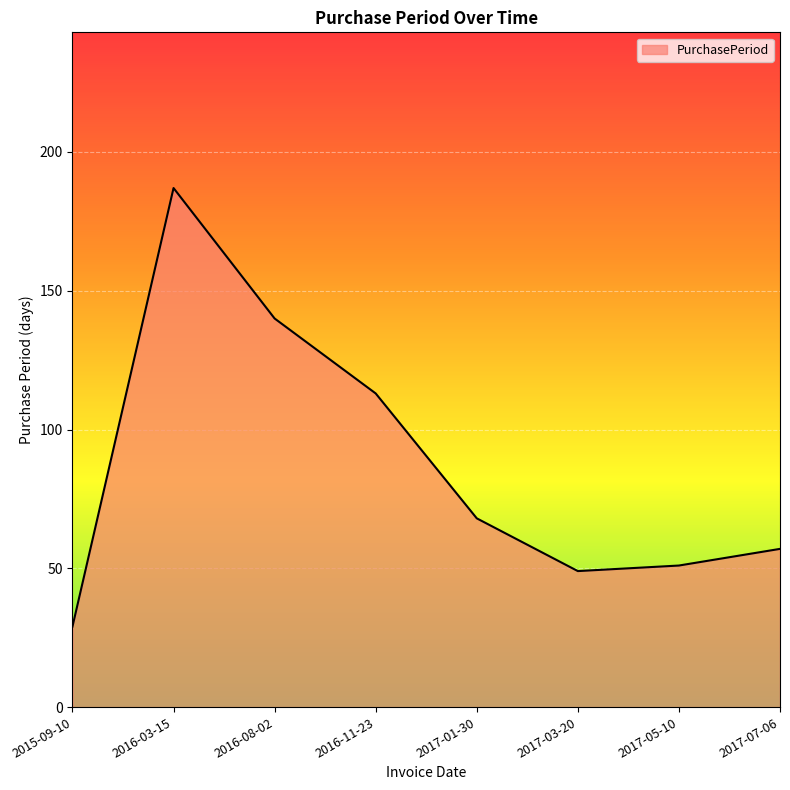

What is the greatest value displayed?

187